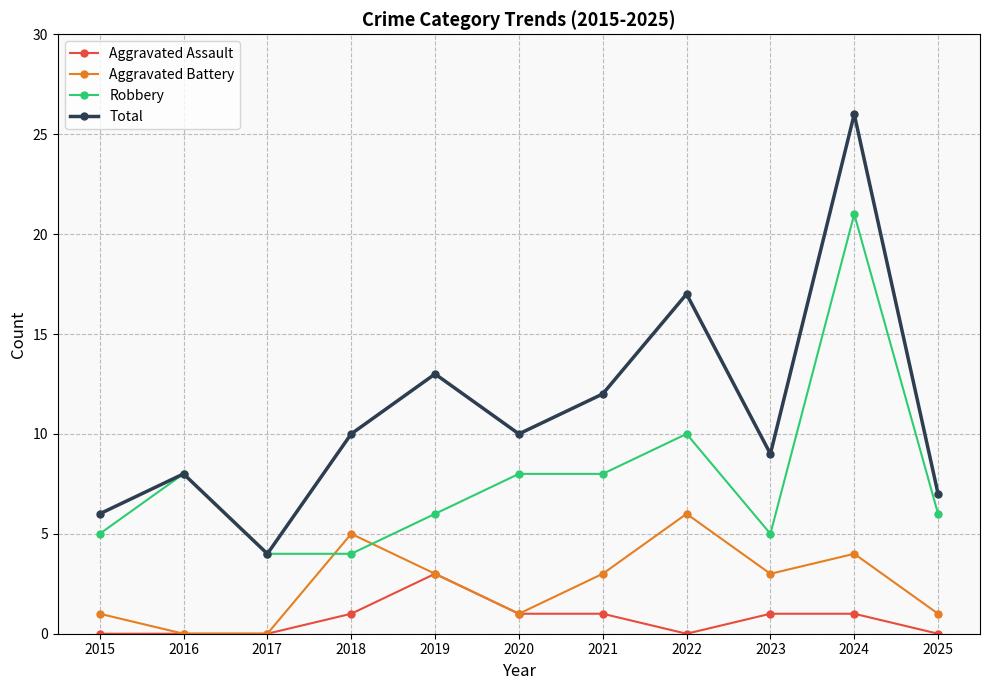

Where is the first local maximum for Aggravated Battery?

2018